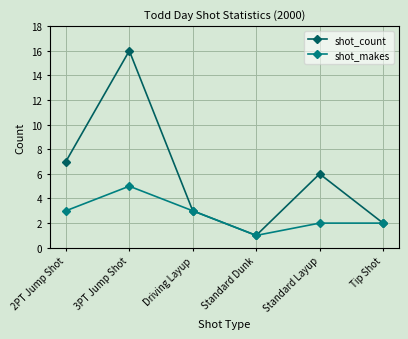

True or false: shot_count has more than 2 points higher than both neighbors.

False